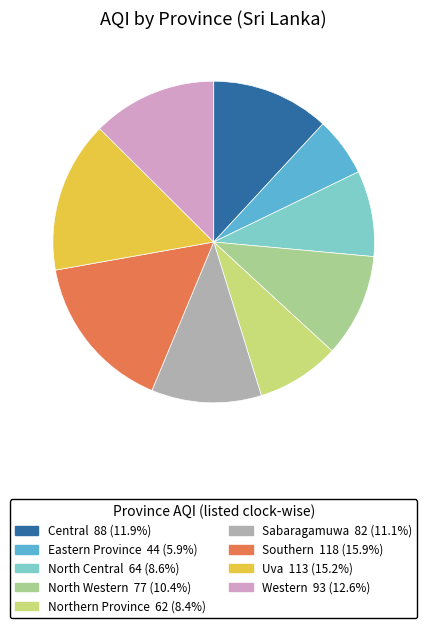

What is the smallest slice in the pie chart?

Eastern Province